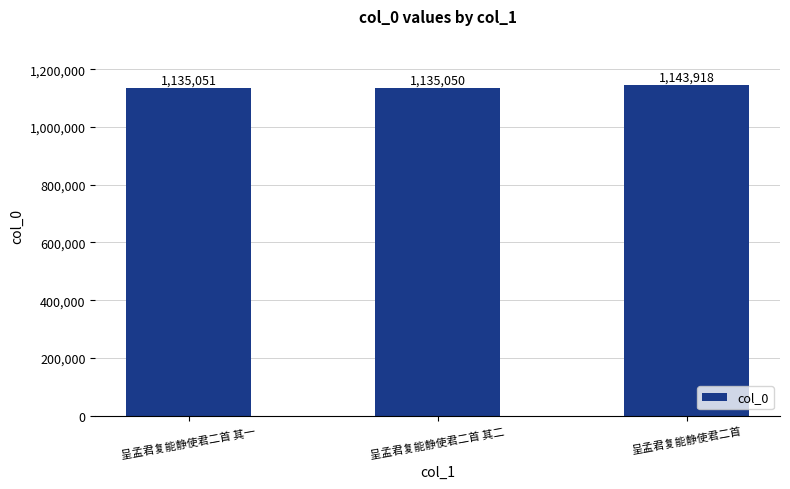

What is the label of the 2nd bar from the left?

呈孟君复能静使君二首 其二